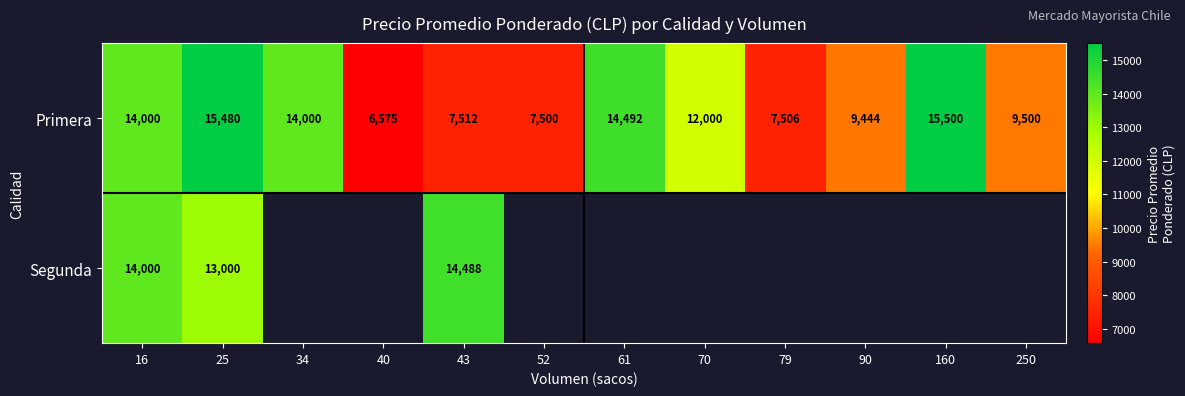

Which category has the lowest value in the Primera series?

40